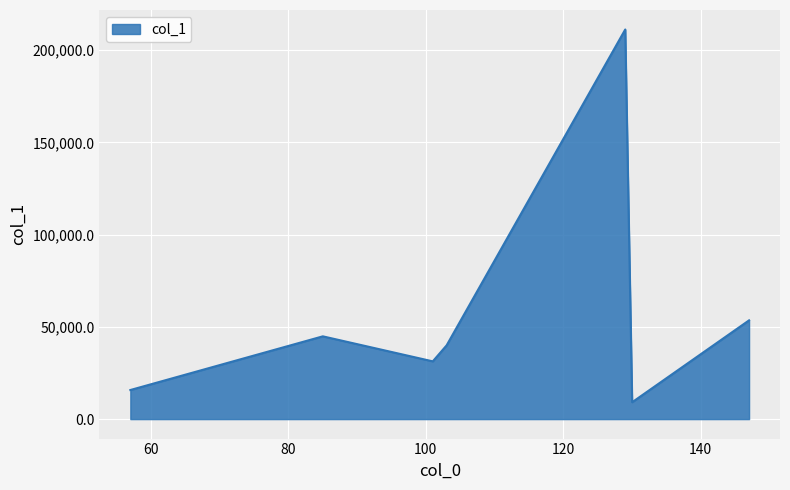

Reading left to right, transcribe all the data shown in this chart.

15763.6	44856.6	31295.7	39975.1	211158.0	9140.9	53519.1